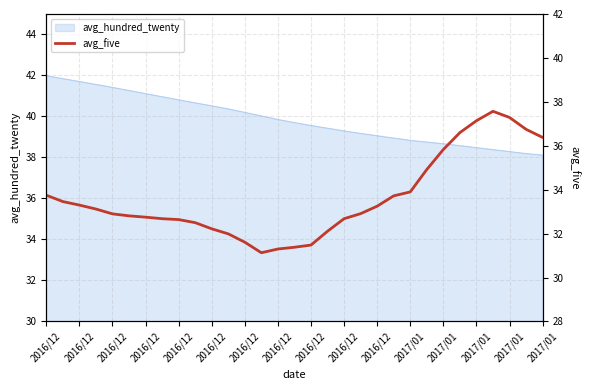

What is the label of the 6th point from the left?

2016/12